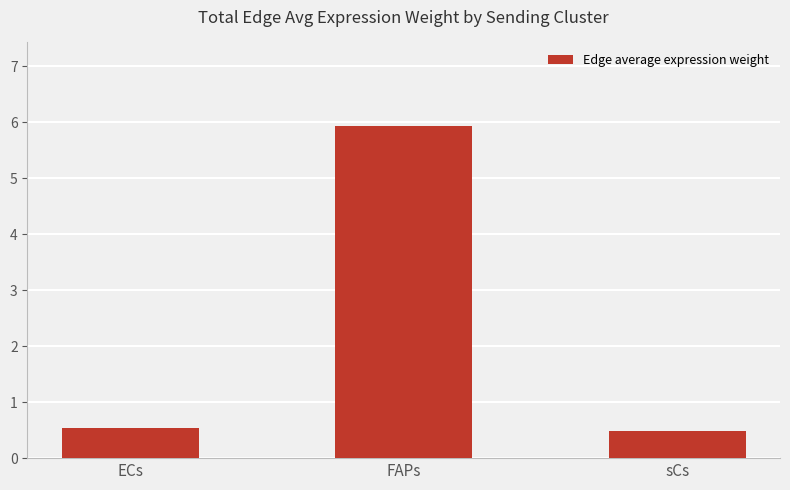

Which has a higher value, ECs or sCs?

ECs